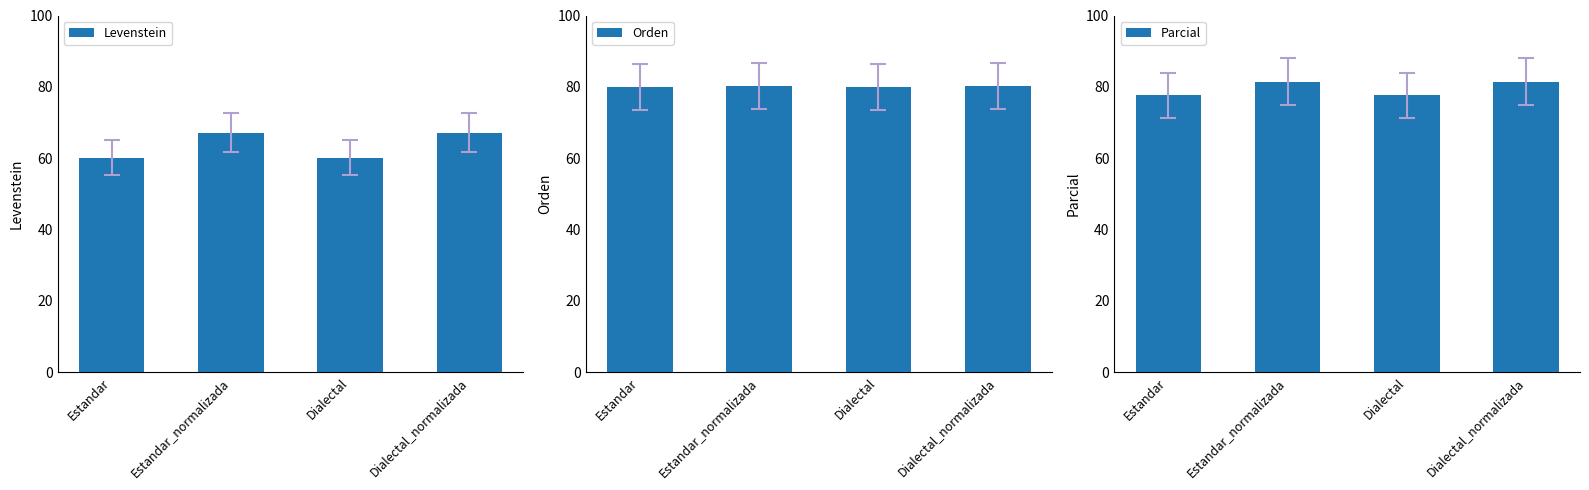

Is it true that Parcial equals 81.4 at Estandar_normalizada?

True